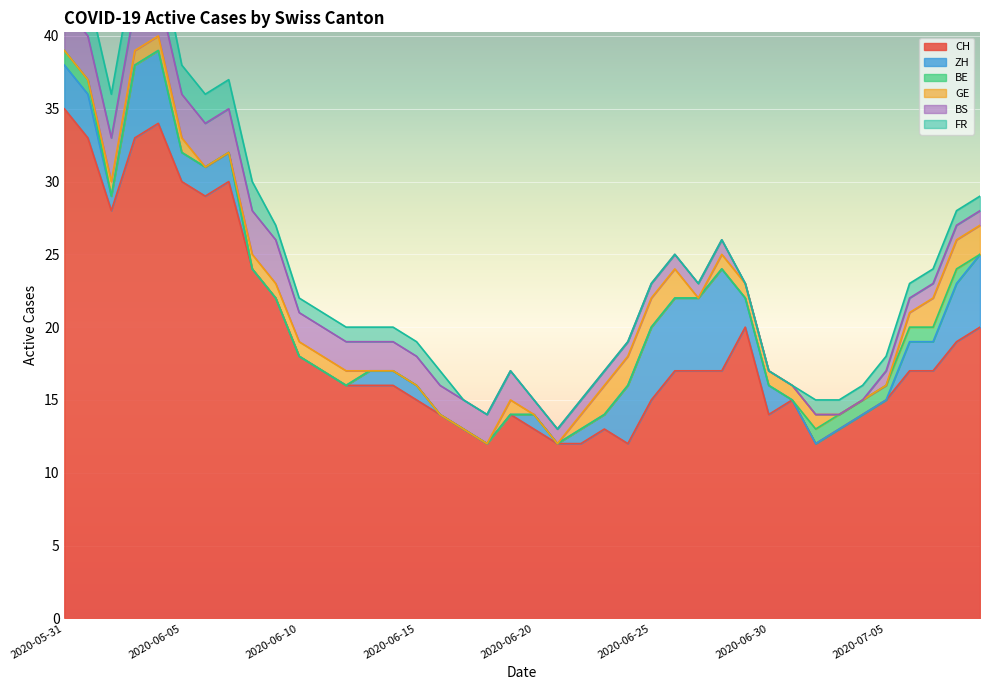

Which series has the largest total across all categories?

CH